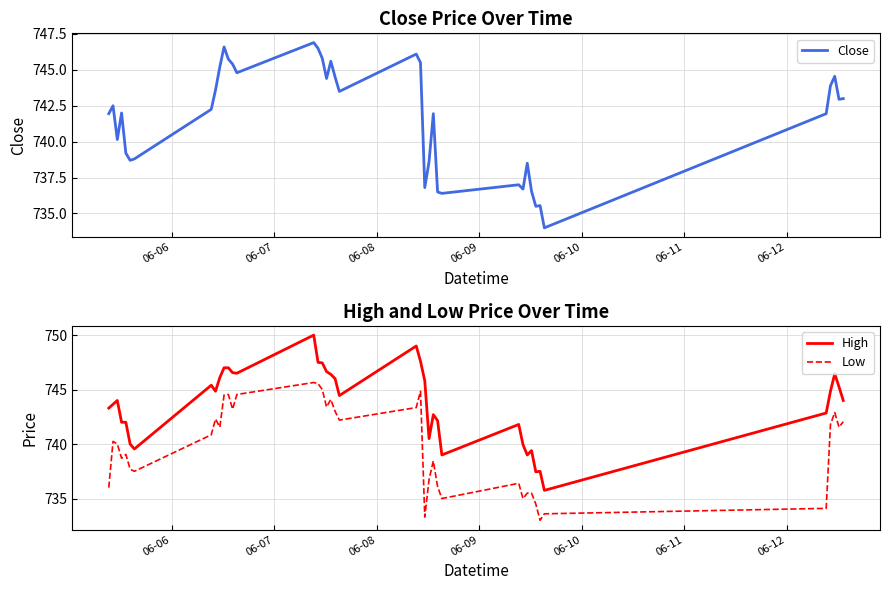

What is the maximum value for Low?

745.7